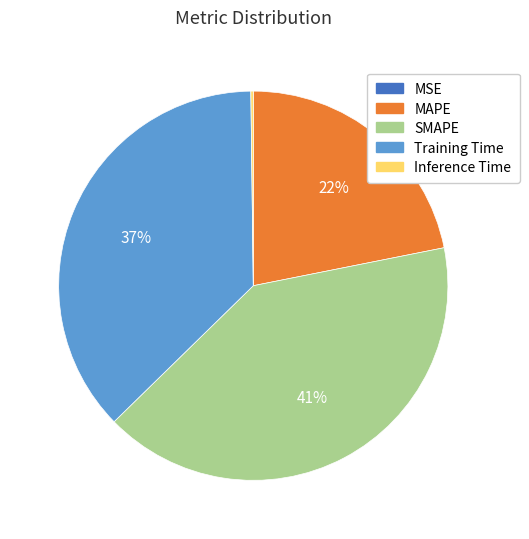

Is the sum of Training Time and MAPE greater than half?

Yes